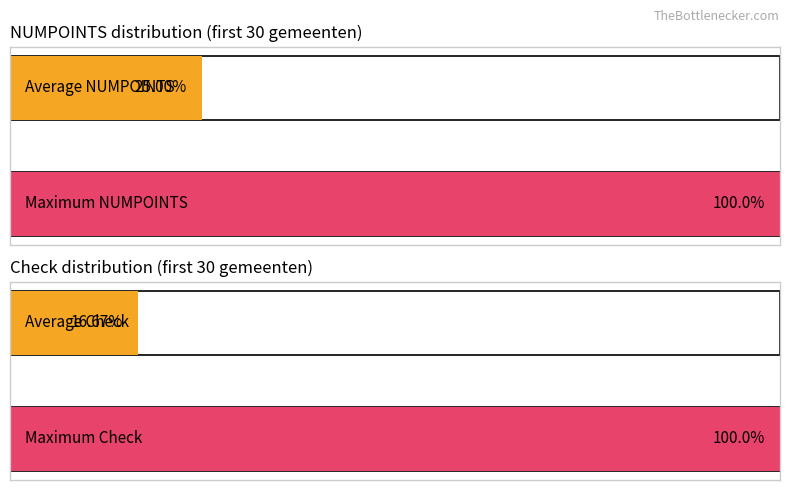

Does the chart contain stacked bars?

No